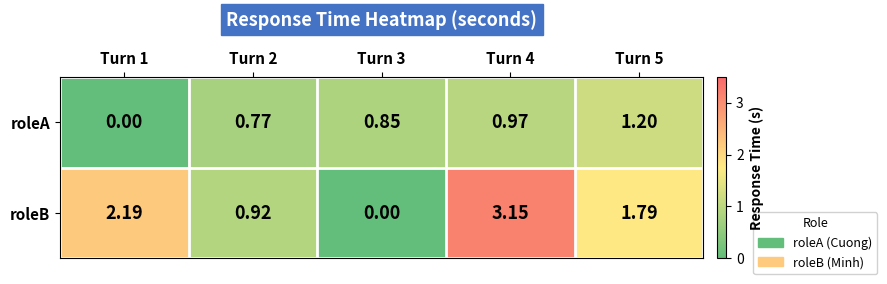

List the series in order of their peak value, highest first.

roleB, roleA